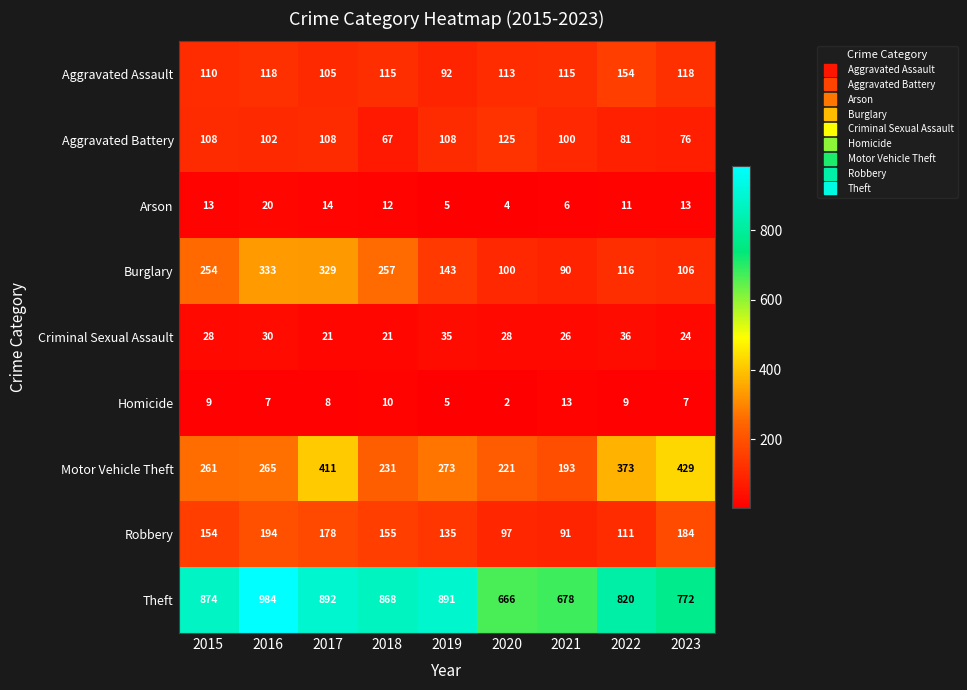

Rank the series by their maximum value, from highest to lowest.

Theft, Motor Vehicle Theft, Burglary, Robbery, Aggravated Assault, Aggravated Battery, Criminal Sexual Assault, Arson, Homicide